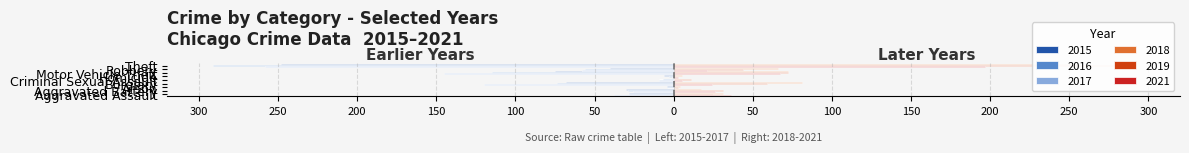

How many data points in 2019 are less than 31?

4